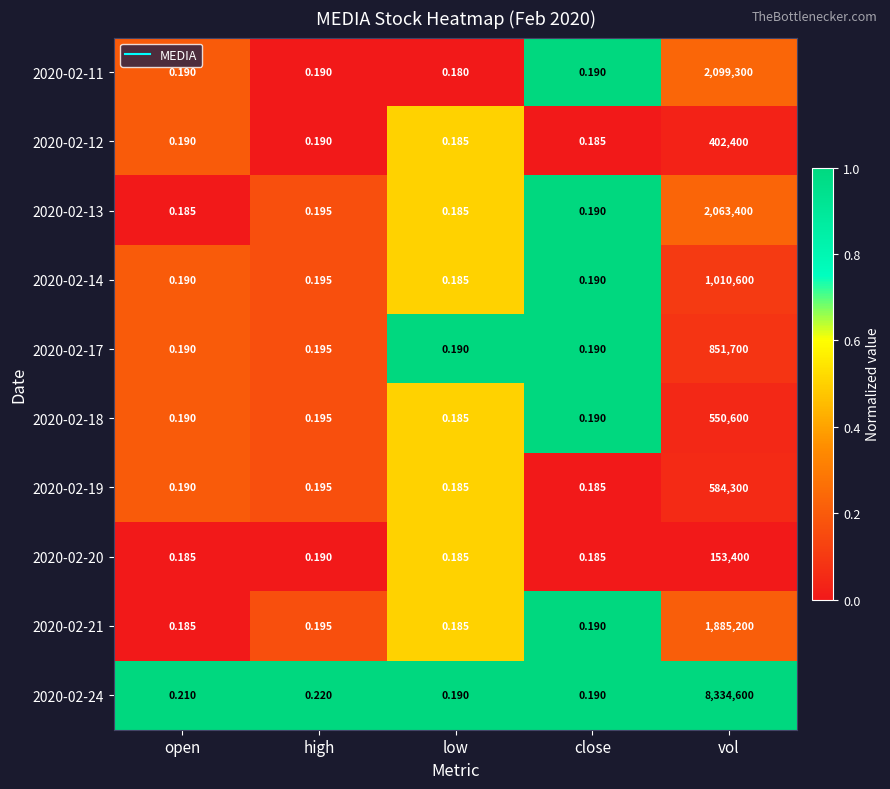

Where is 2020-02-24 nearest to the value 4167300?

high